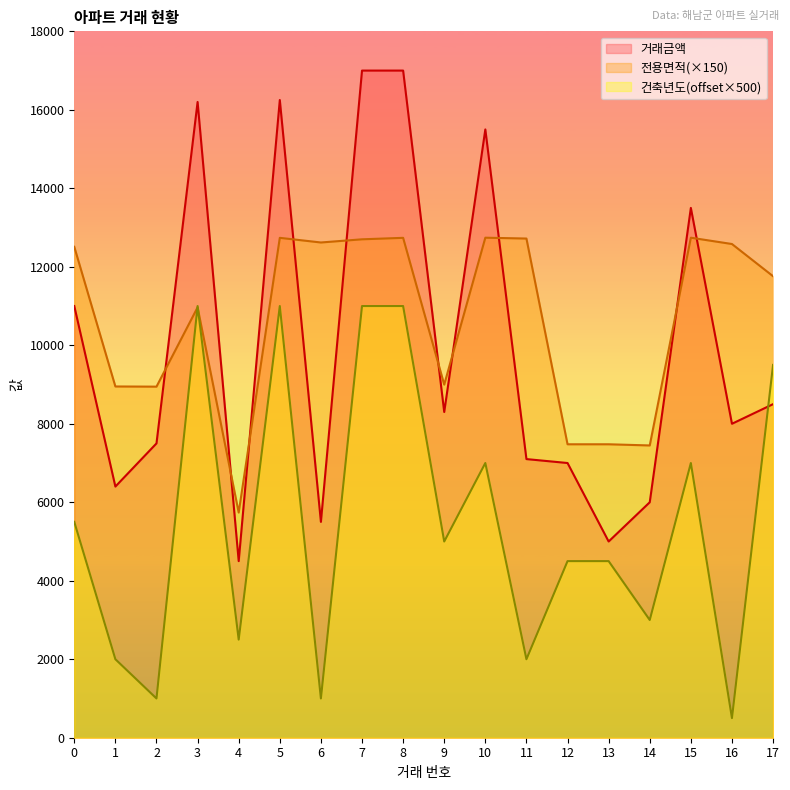

Reading left to right, what are all the values shown in this chart?

거래금액: 11000.0	6400.0	7500.0	16200.0	4500.0	16250.0	5500.0	17000.0	17000.0	8300.0	15500.0	7100.0	7000.0	5000.0	6000.0	13500.0	8000.0	8500.0
전용면적: 12509.3	8950.5	8946.0	10967.2	5737.5	12738.0	12619.5	12700.5	12738.0	8997.8	12741.4	12720.0	7477.5	7477.5	7447.5	12741.4	12580.5	11759.8
건축년도: 5500.0	2000.0	1000.0	11000.0	2500.0	11000.0	1000.0	11000.0	11000.0	5000.0	7000.0	2000.0	4500.0	4500.0	3000.0	7000.0	500.0	9500.0